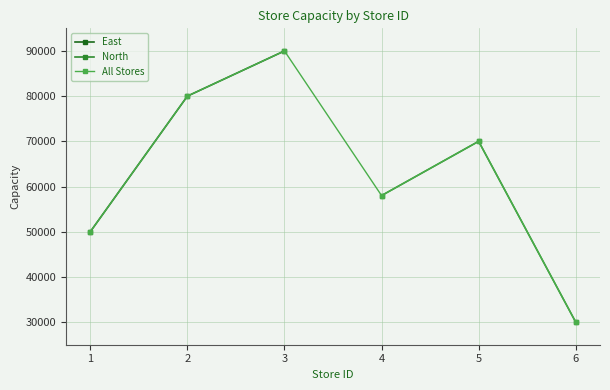

Which category has the highest value across all series?

3